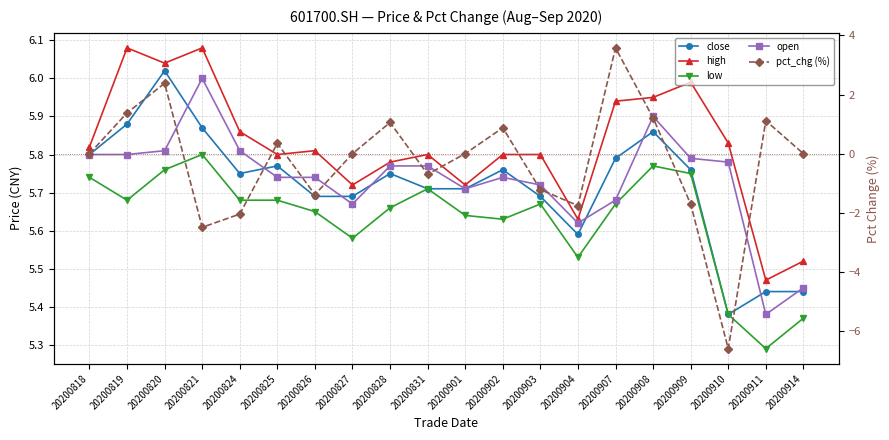

At how many categories does at least one series exceed 1?

20